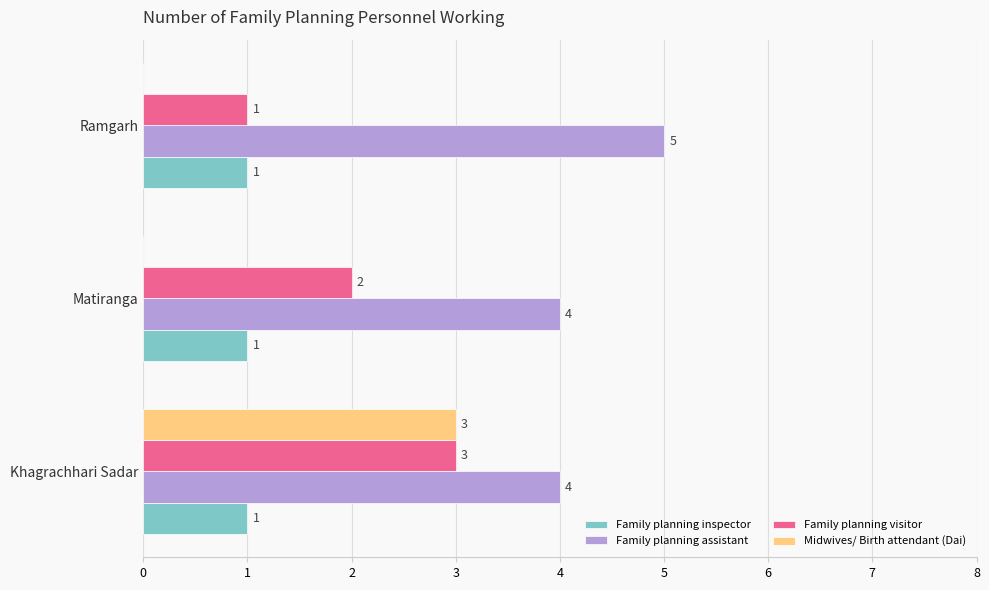

What is the average value of the Midwives/ Birth attendant (Dai) series?

1